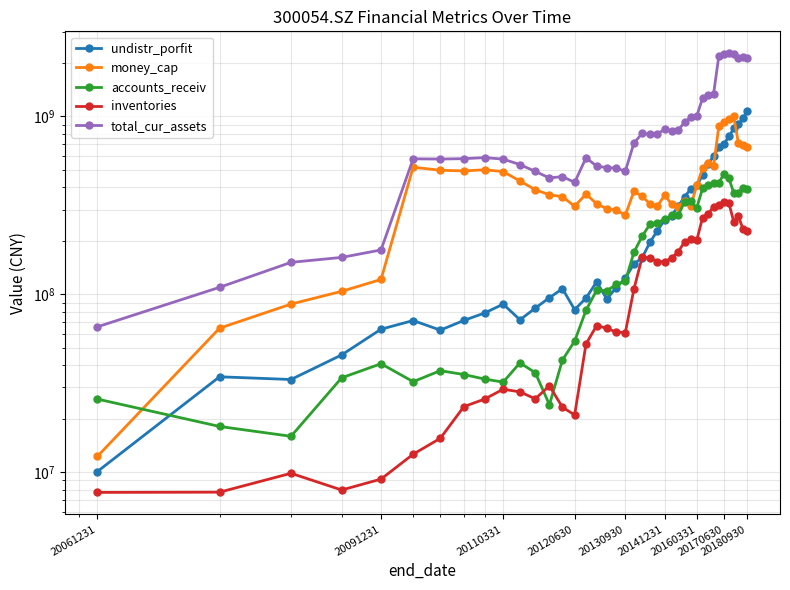

The undistr_porfit series shows 121992983.4 at 11. True or false?

False